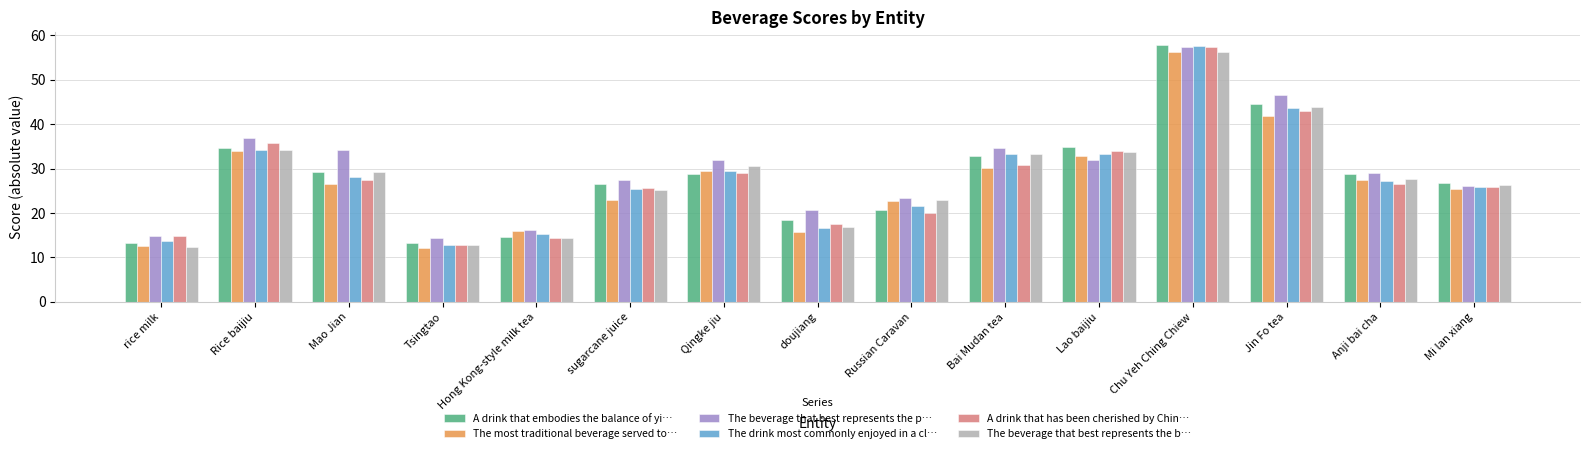

What is the approximate value of A drink that embodies the balance of yi… at Anji bai cha?

28.8